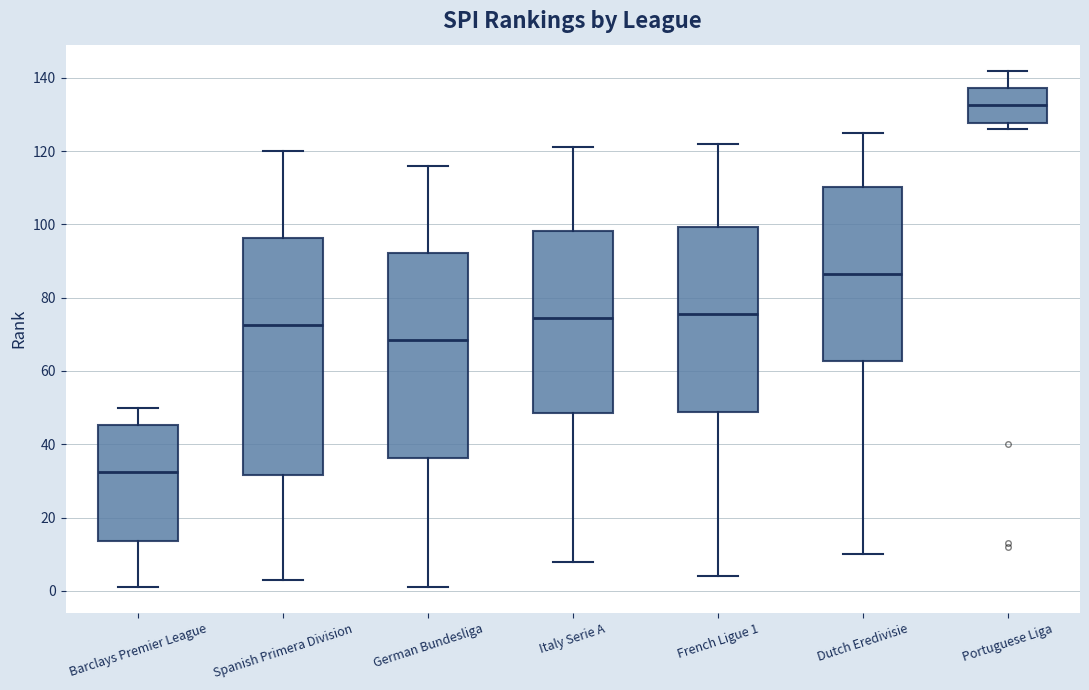

Where does the median line of the box for Portuguese Liga sit on the y-axis? The values are not printed on the chart, so give them approximately, as read against the axis.

132